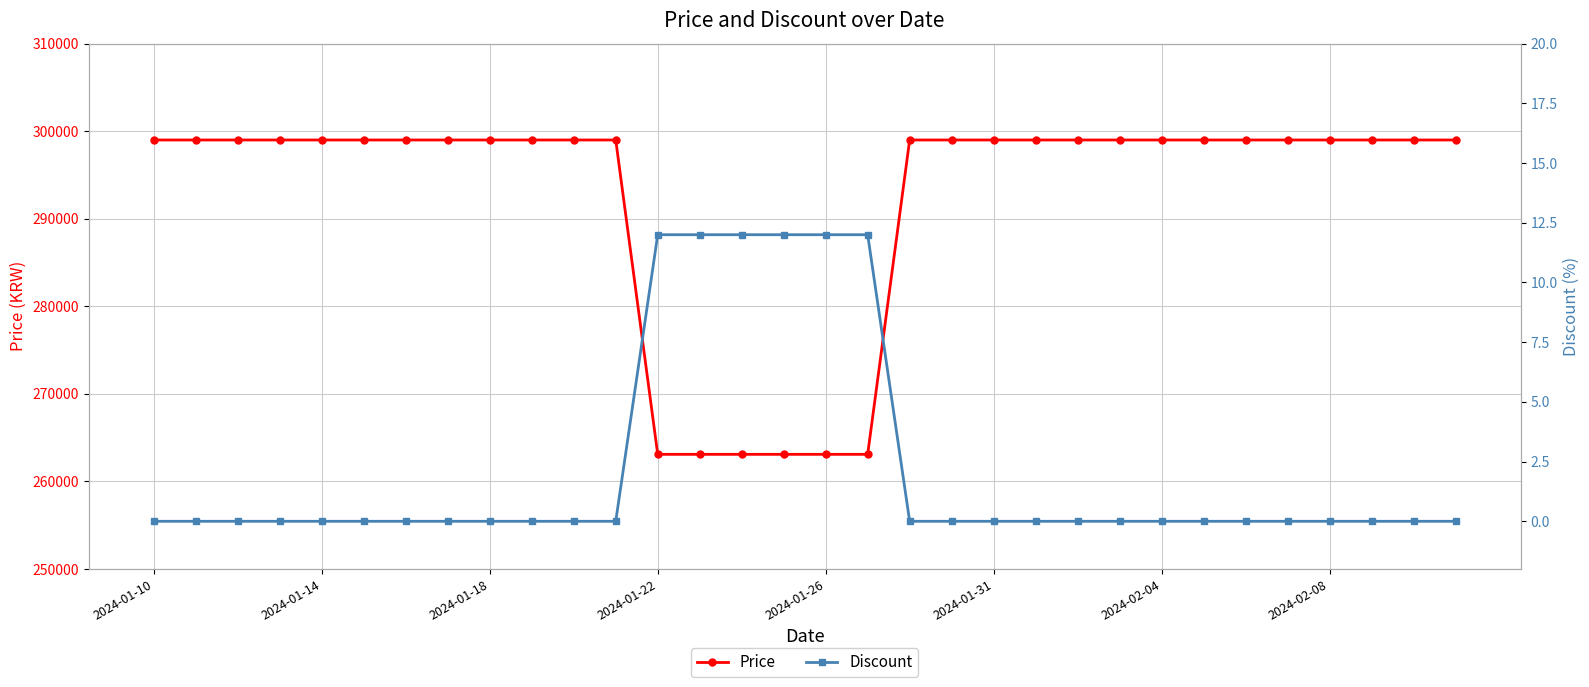

Is the value of Discount at 2024-01-10 greater than the value of Price at 31?

No